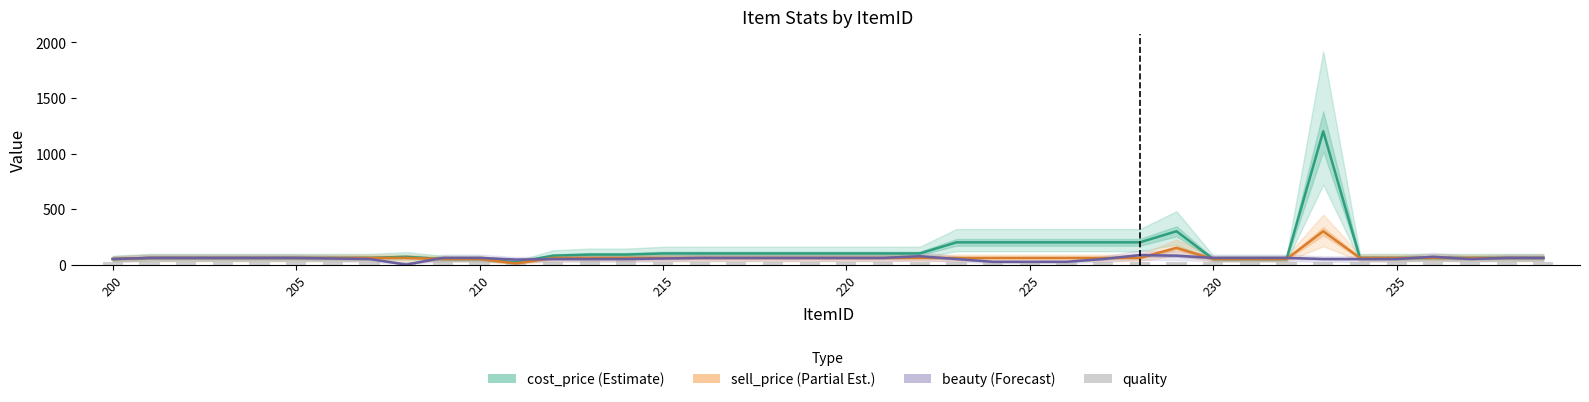

What is the maximum value for sell_price?

300